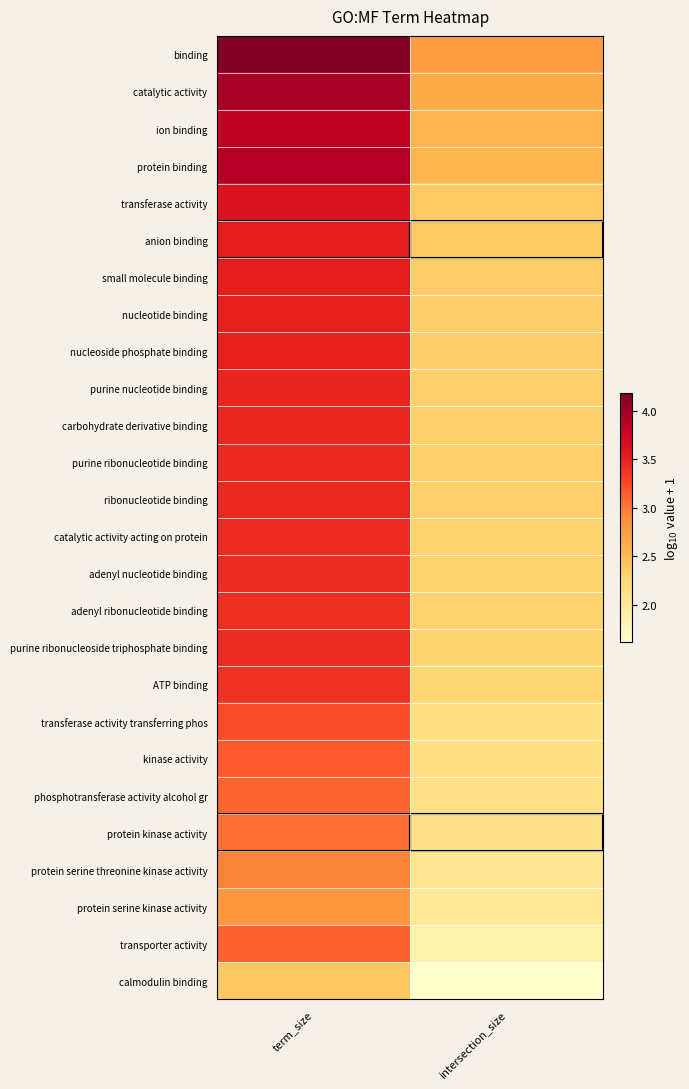

Between term_size and intersection_size, which is larger?

term_size